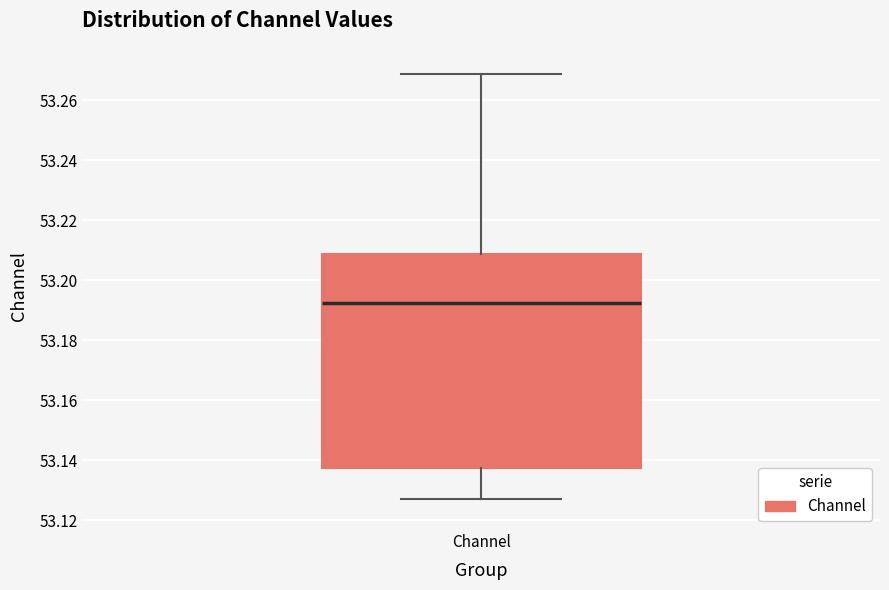

Transcribe this box plot: give where the median line is, the range the box spans, and where the two whiskers end, as read against the y-axis. The values are not printed on the chart, so give them approximately, as read against the axis.

median 53.192, box 53.138 to 53.208, whiskers 53.128 to 53.268